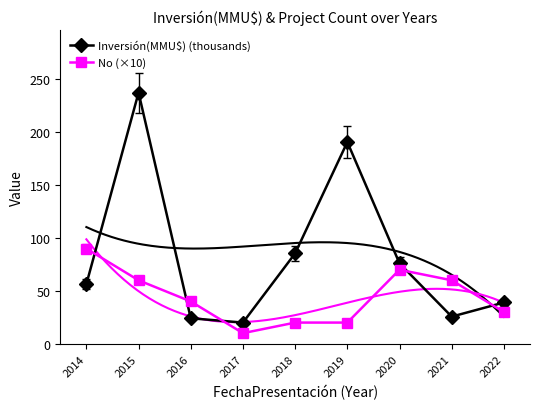

What is the minimum value for Inversión(MMU$) (thousands)?

20.0